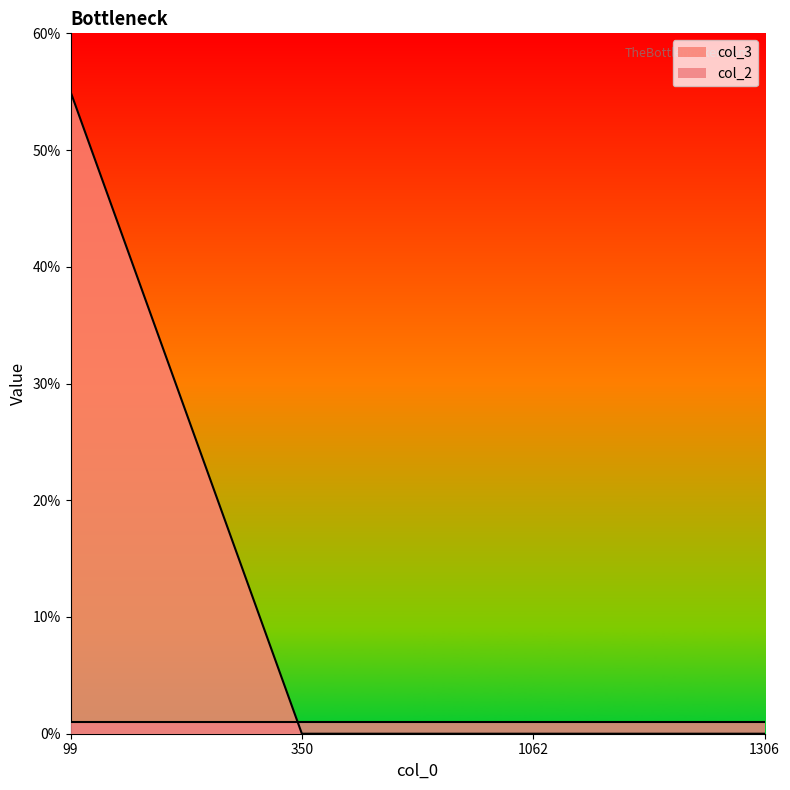

Reading left to right, extract all data points from this chart.

99=55	350=0	1062=0	1306=0